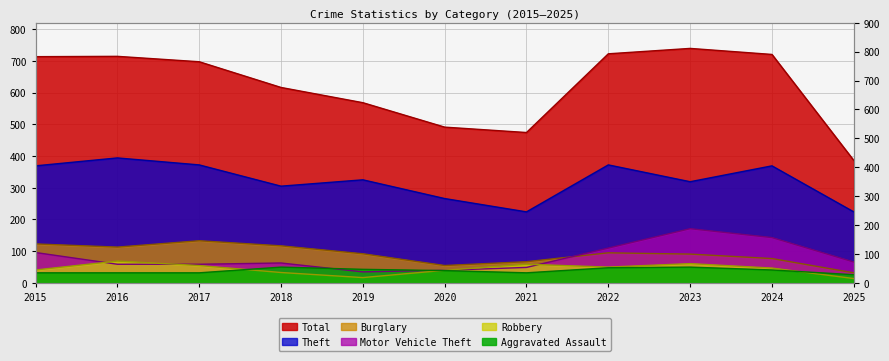

Which category has the highest value in the Aggravated Assault series?

2018